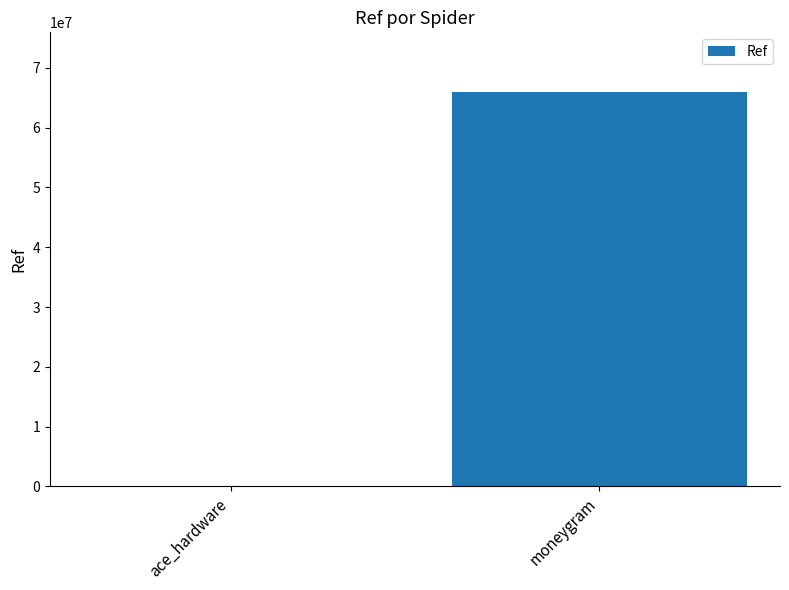

Is it true that the value at moneygram is 66033325?

True